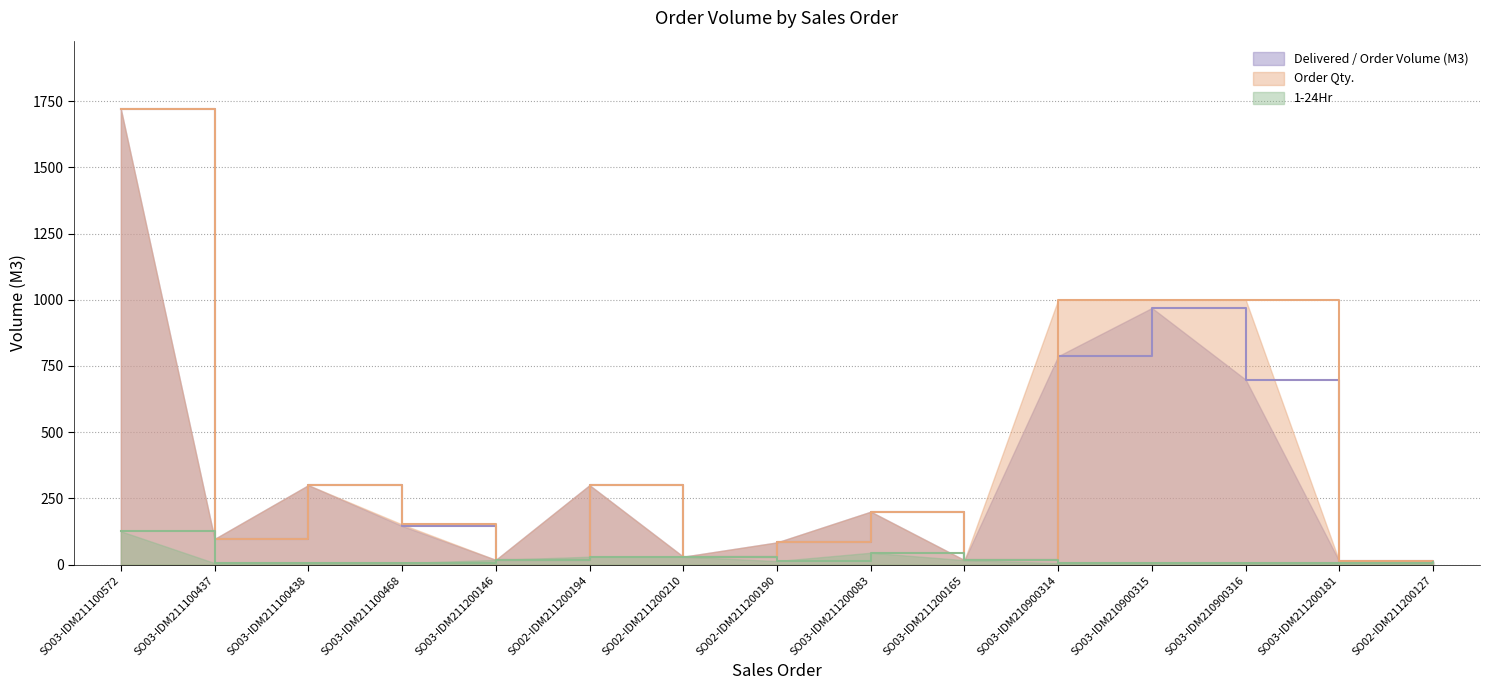

Is it true that Order Qty. equals 125.0 at SO03-IDM211200083?

False